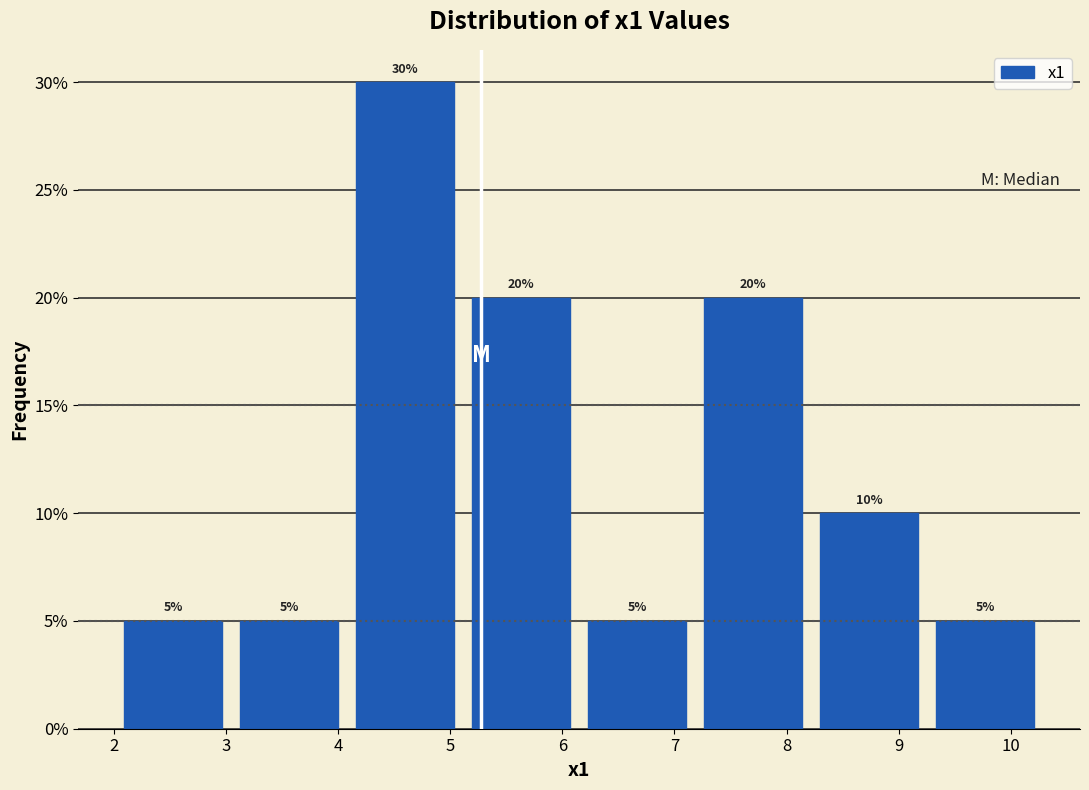

Which range on the x-axis has the tallest bar?

4.1 to 5.1